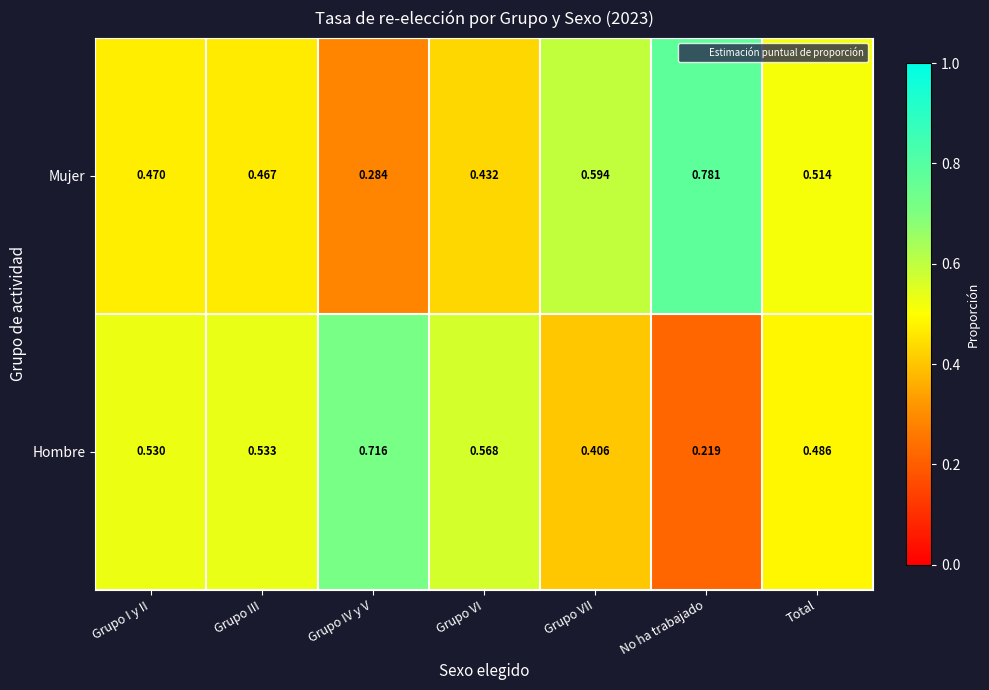

Is the value of Mujer at Grupo IV y V greater than the value of Hombre at Grupo III?

No